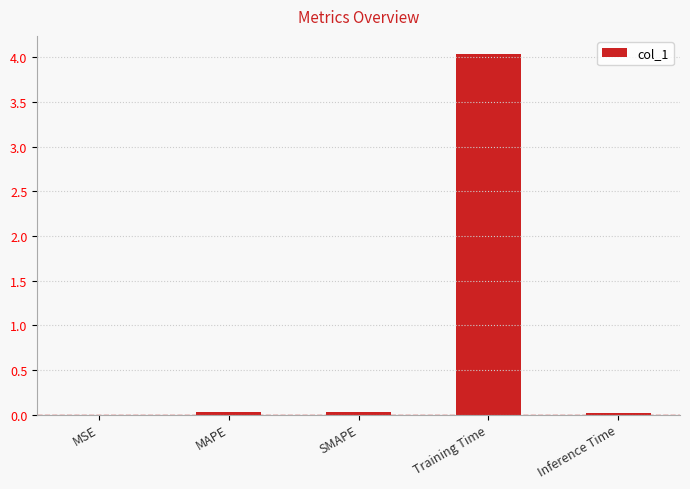

The chart shows a value of 0.0 at MAPE. True or false?

True